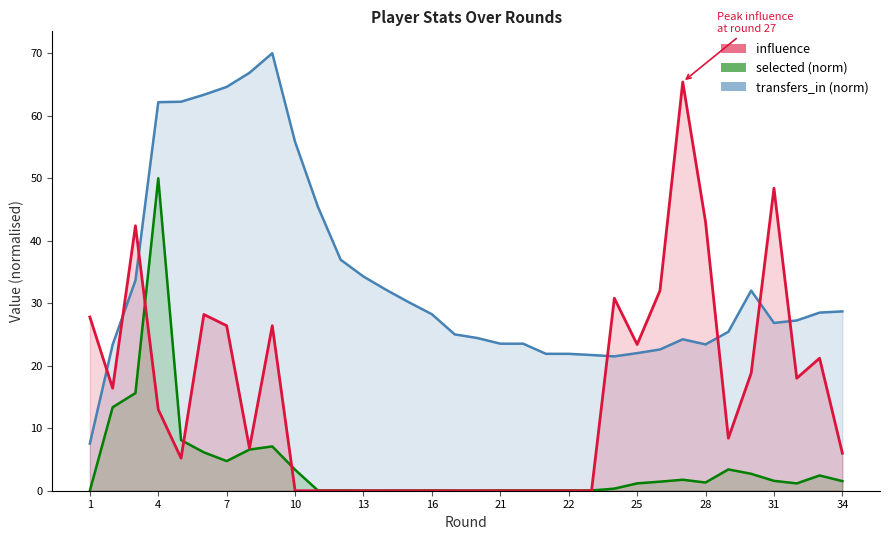

In transfers_in, how many points are lower than both neighbors (excluding endpoints)?

7